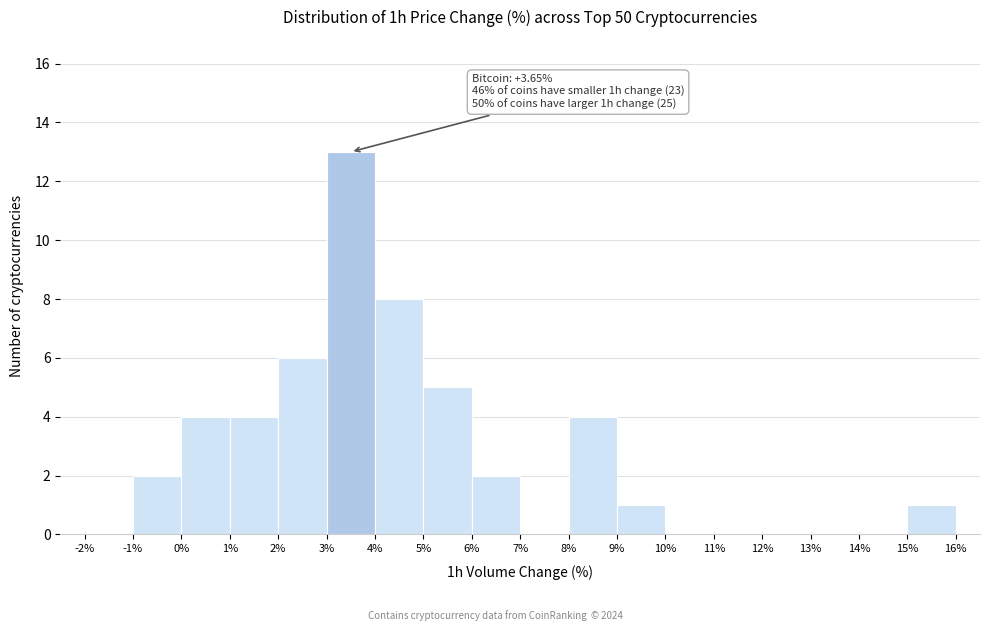

Over which range of the x-axis is the bar tallest?

3% to 4%